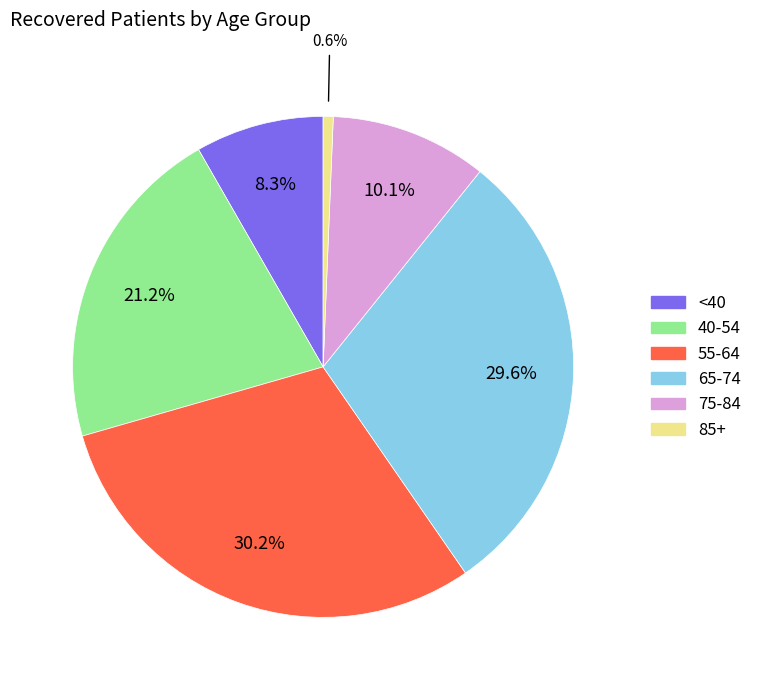

Rank the categories by value from highest to lowest.

55-64, 65-74, 40-54, 75-84, <40, 85+